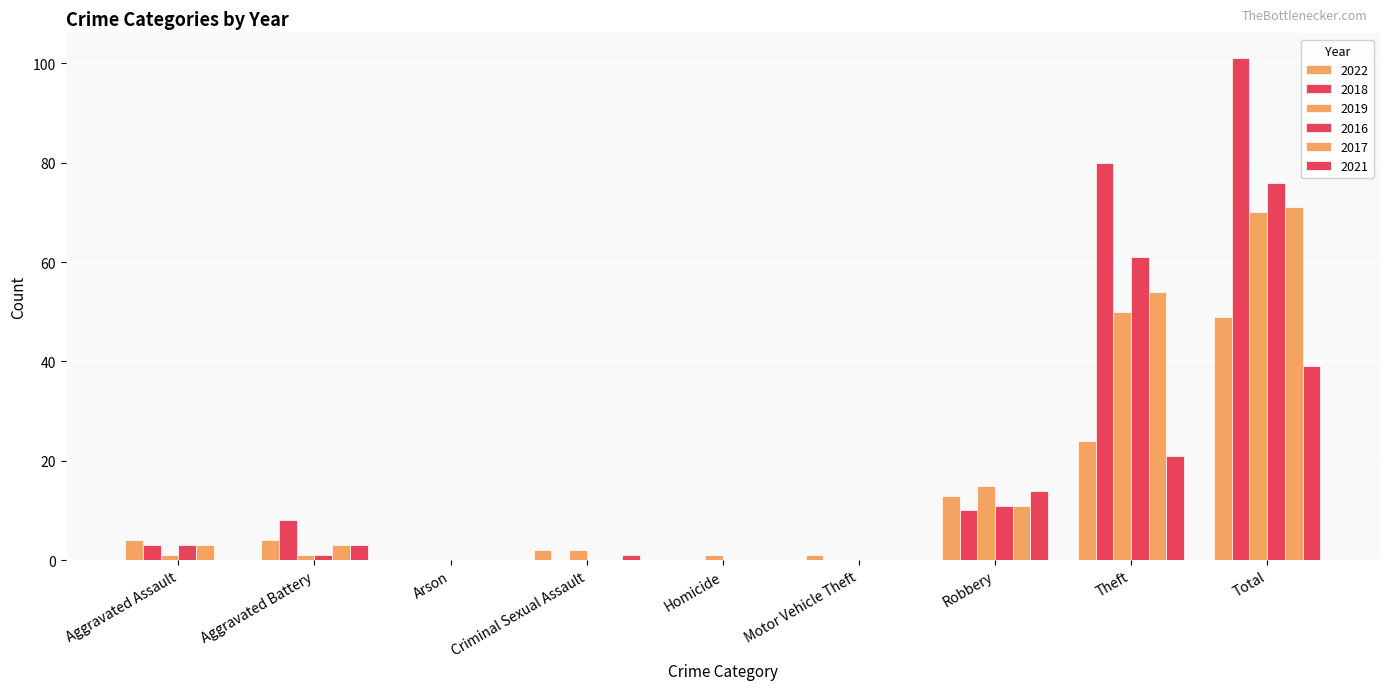

How many groups of bars are there?

9